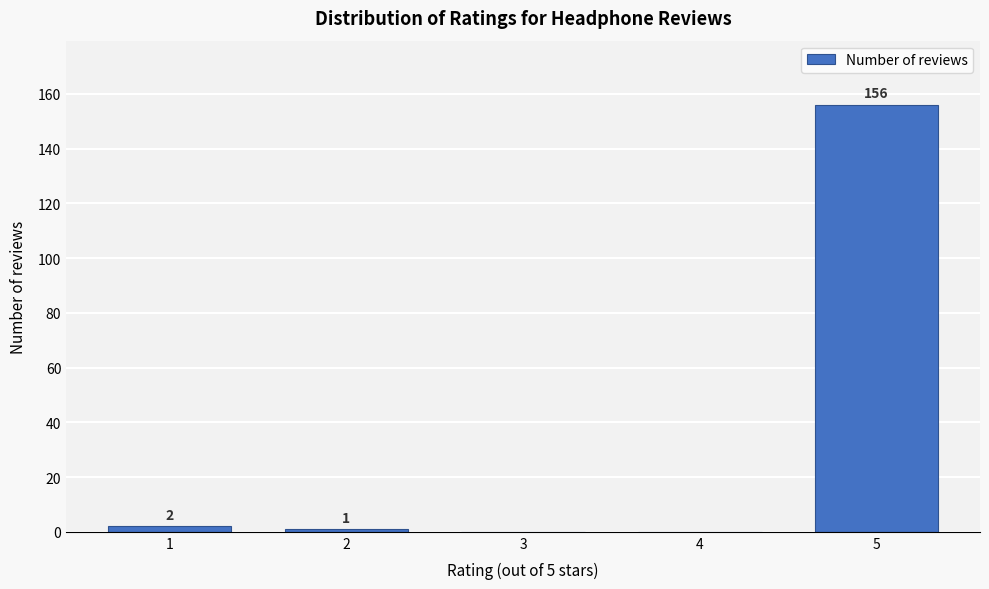

Reading left to right, extract all data points from this chart.

1=2	2=1	3=0	4=0	5=156